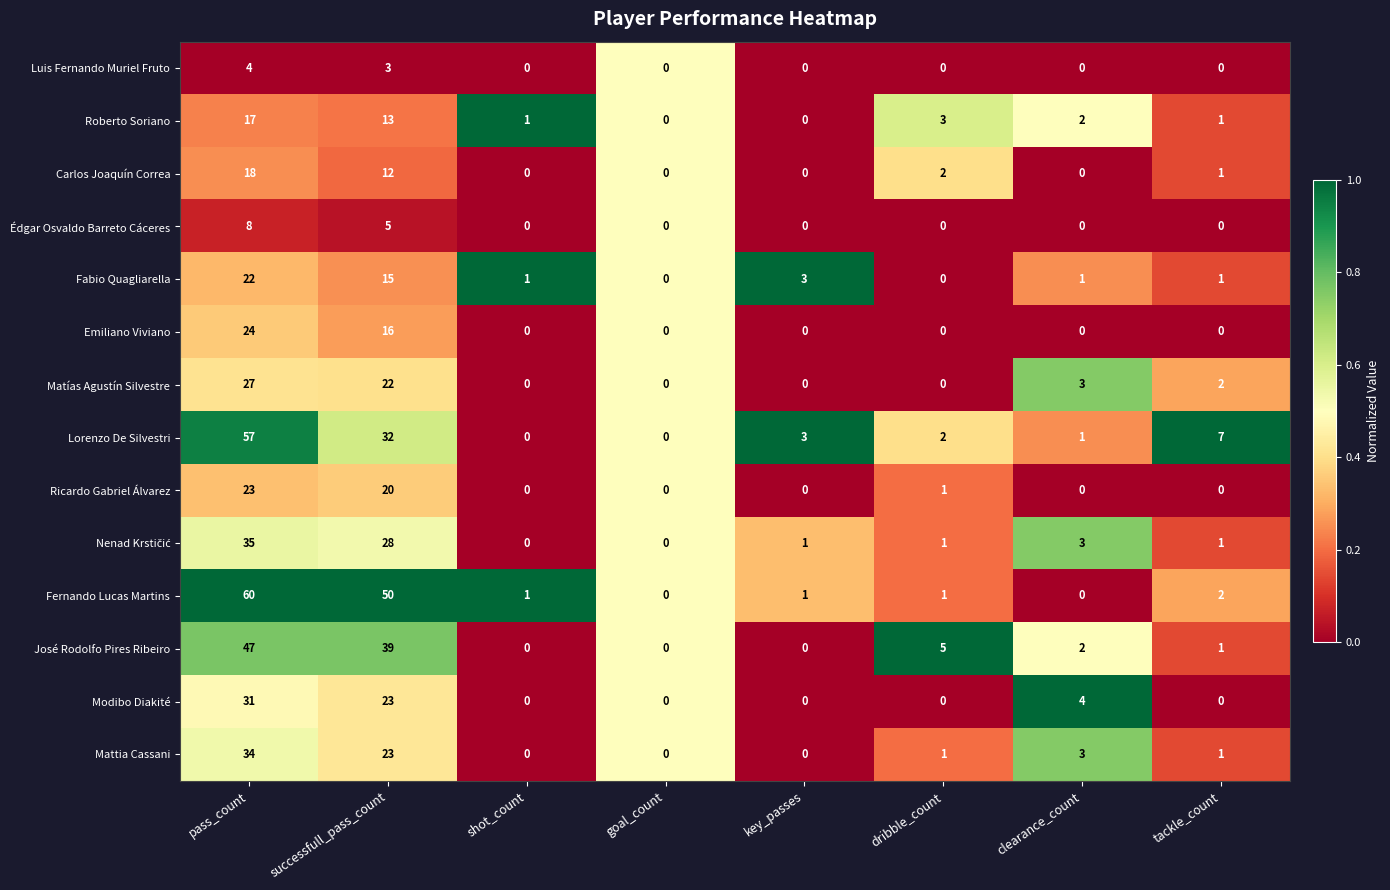

The Matías Agustín Silvestre series shows 2 at tackle_count. True or false?

True